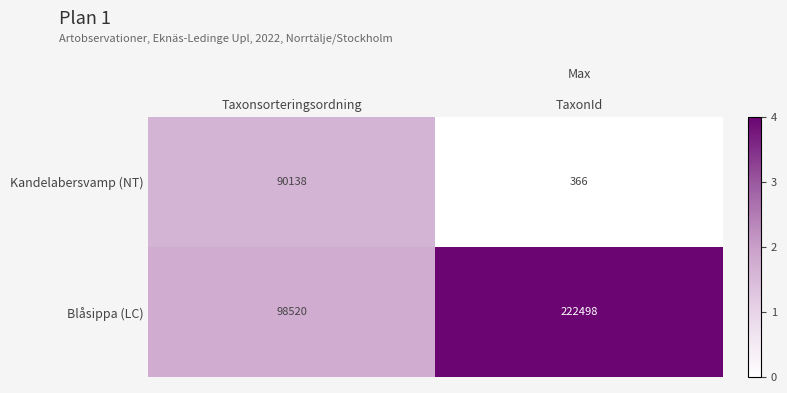

Count the number of categories in the chart.

2